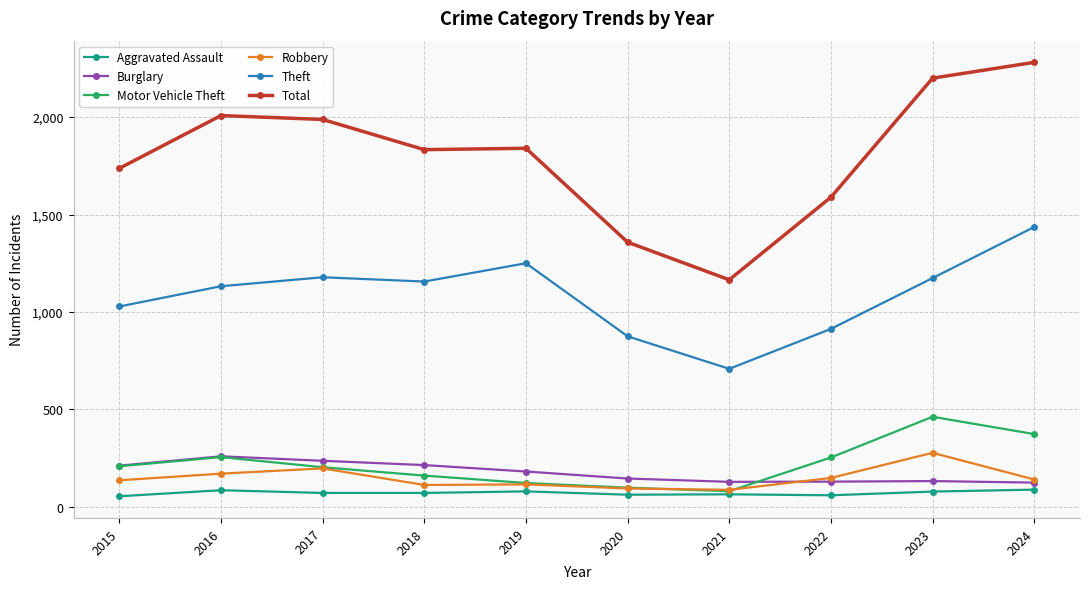

At how many categories does at least one series exceed 328?

10